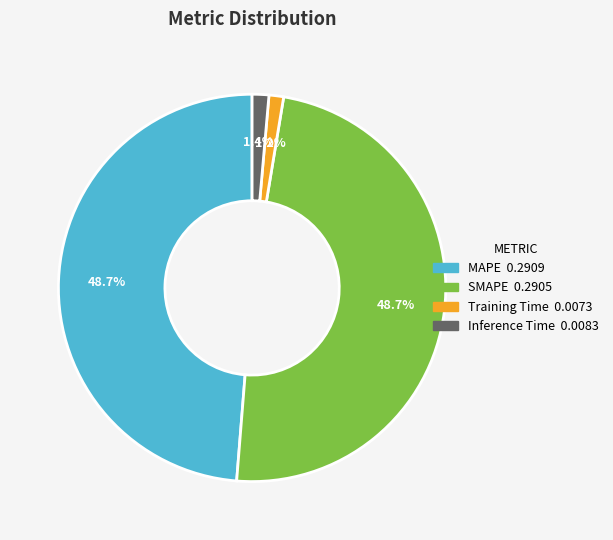

Does SMAPE account for over 50% of the chart?

No